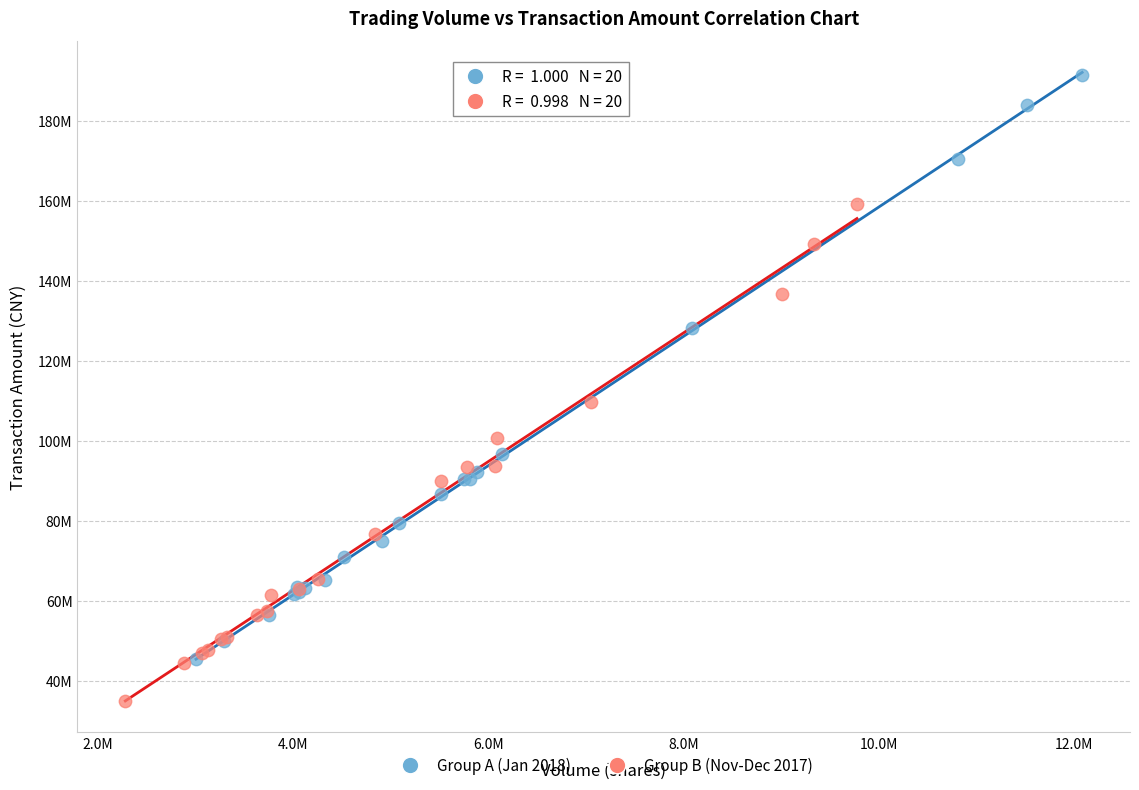

Which series contains the highest Y value?

Group A (Jan 2018)